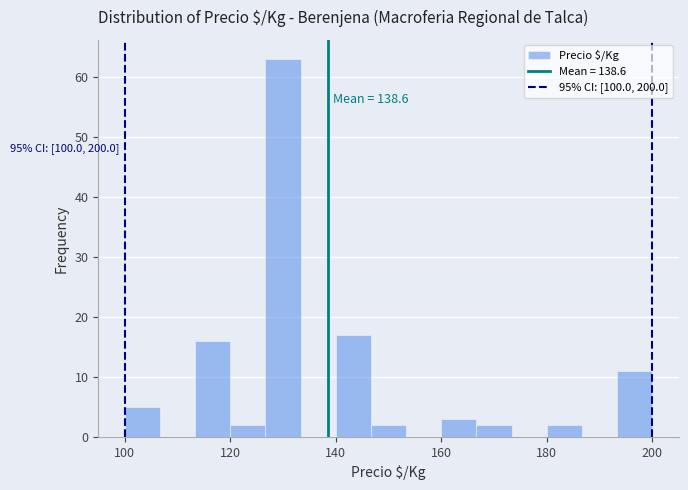

Read against the x-axis, roughly where is the centre of the tallest bar?

130